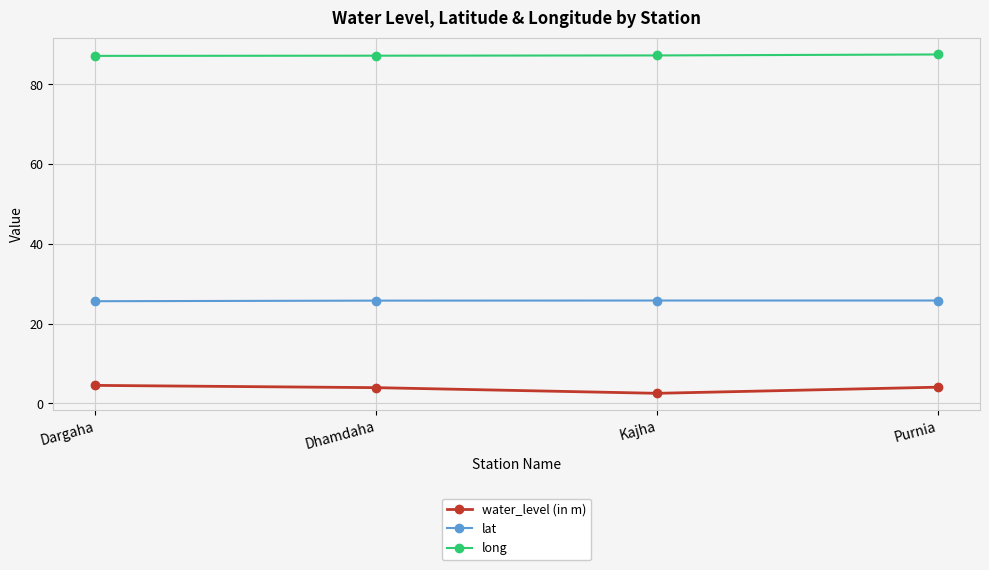

What is the label of the 4th point from the right?

Dargaha